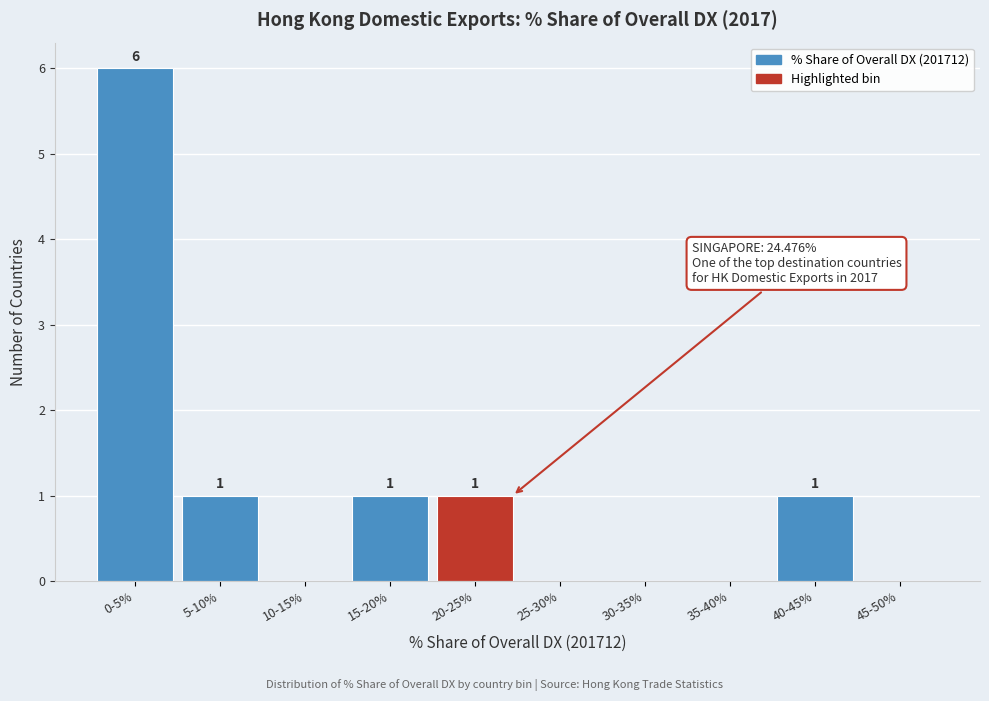

Reading left to right, extract all data points from this chart.

0-5%=6	5-10%=1	10-15%=0	15-20%=1	20-25%=1	25-30%=0	30-35%=0	35-40%=0	40-45%=1	45-50%=0